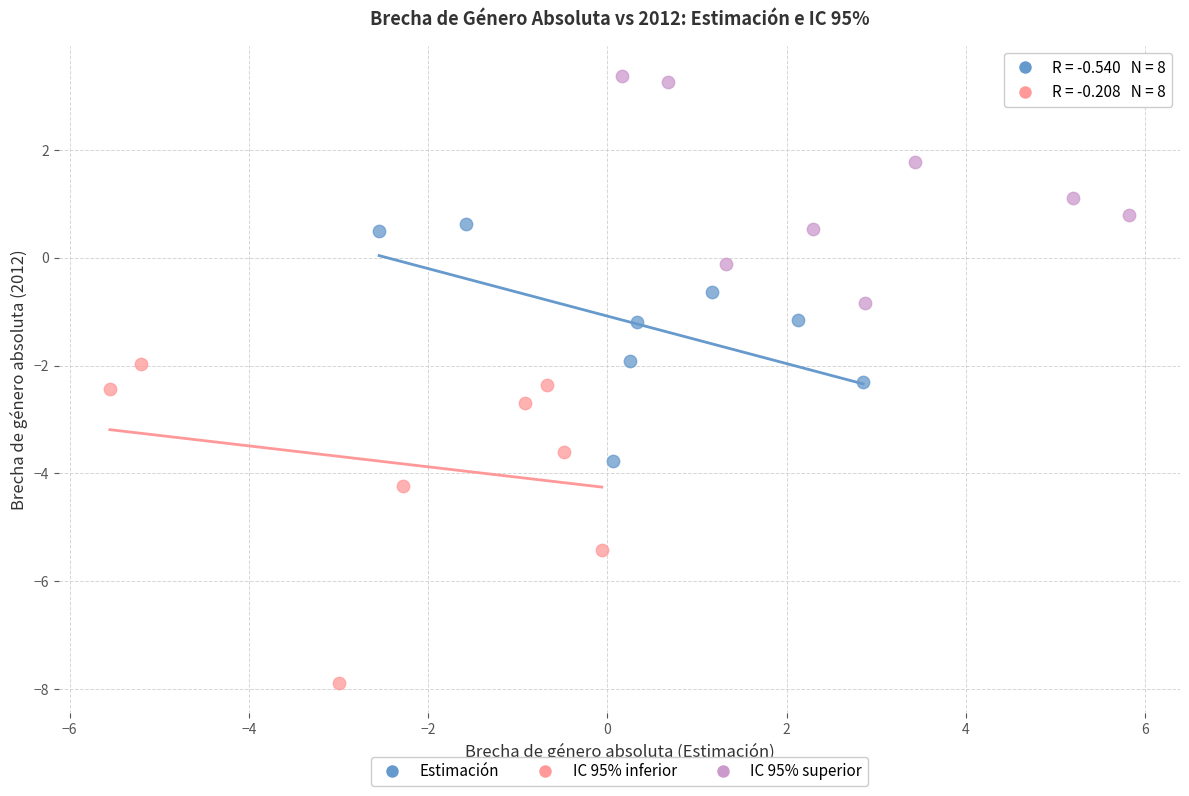

Which series has the largest Y range (max minus min)?

IC 95% inferior